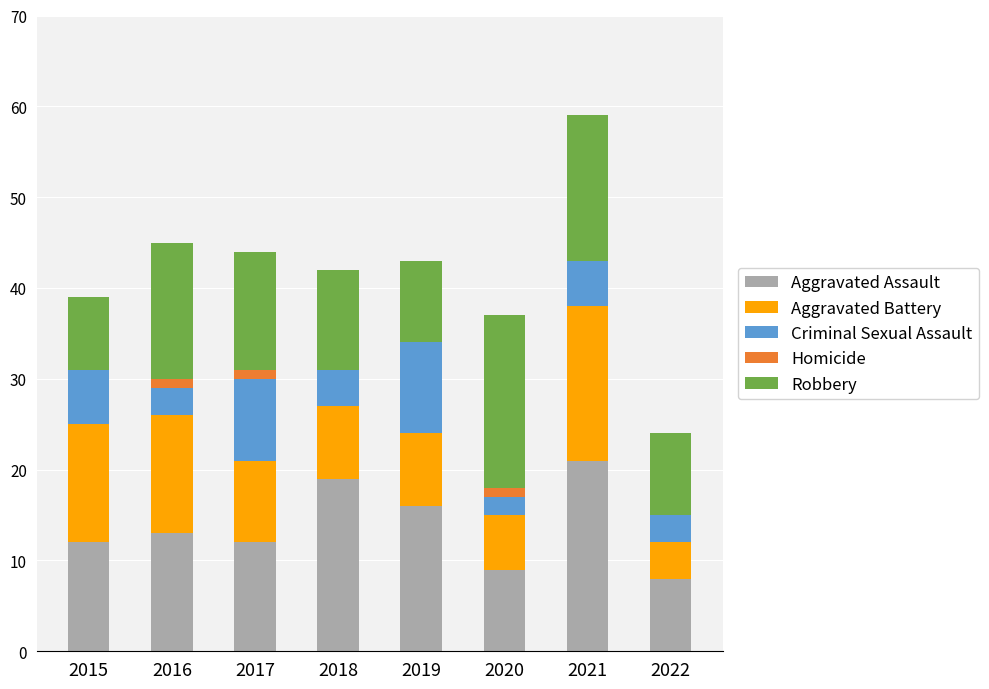

Is it true that Aggravated Assault equals 12 at 2017?

True